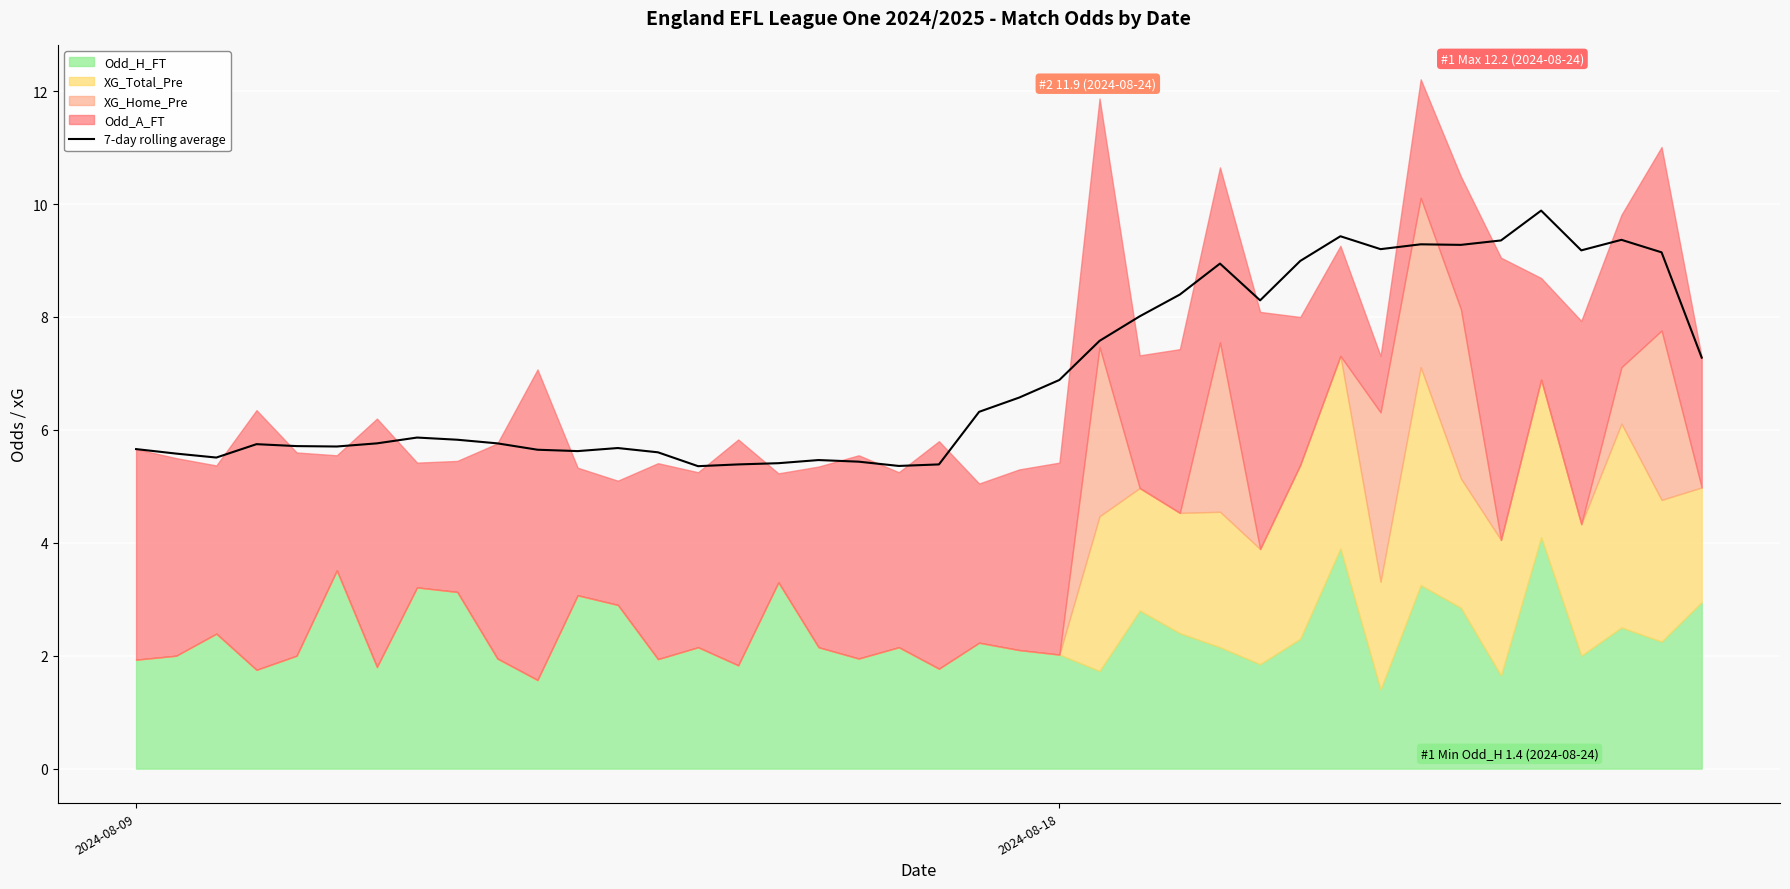

Rank the categories by value from highest to lowest.

35, 30, 37, 34, 32, 33, 31, 36, 38, 29, 27, 26, 28, 25, 24, 39, 23, 22, 21, 7, 8, 9, 6, 3, 4, 5, 12, 2024-08-09, 10, 11, 13, 2024-08-18, 2, 17, 18, 16, 15, 20, 19, 14